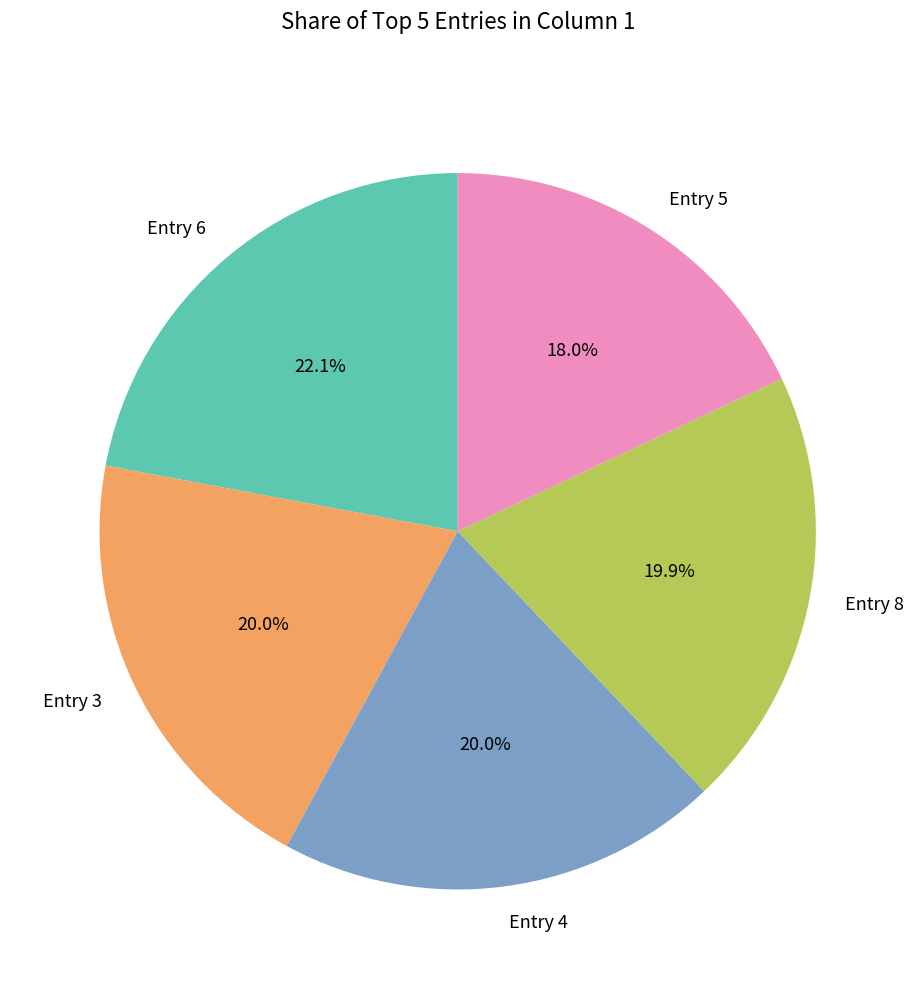

Combined, what portion of the pie is Entry 4 and Entry 5?

38.0%